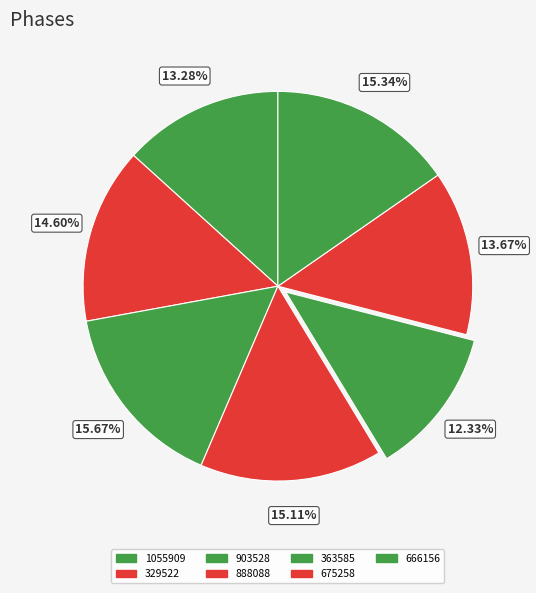

To the nearest percent, what is the combined percentage of 888088 and 1055909?

28%